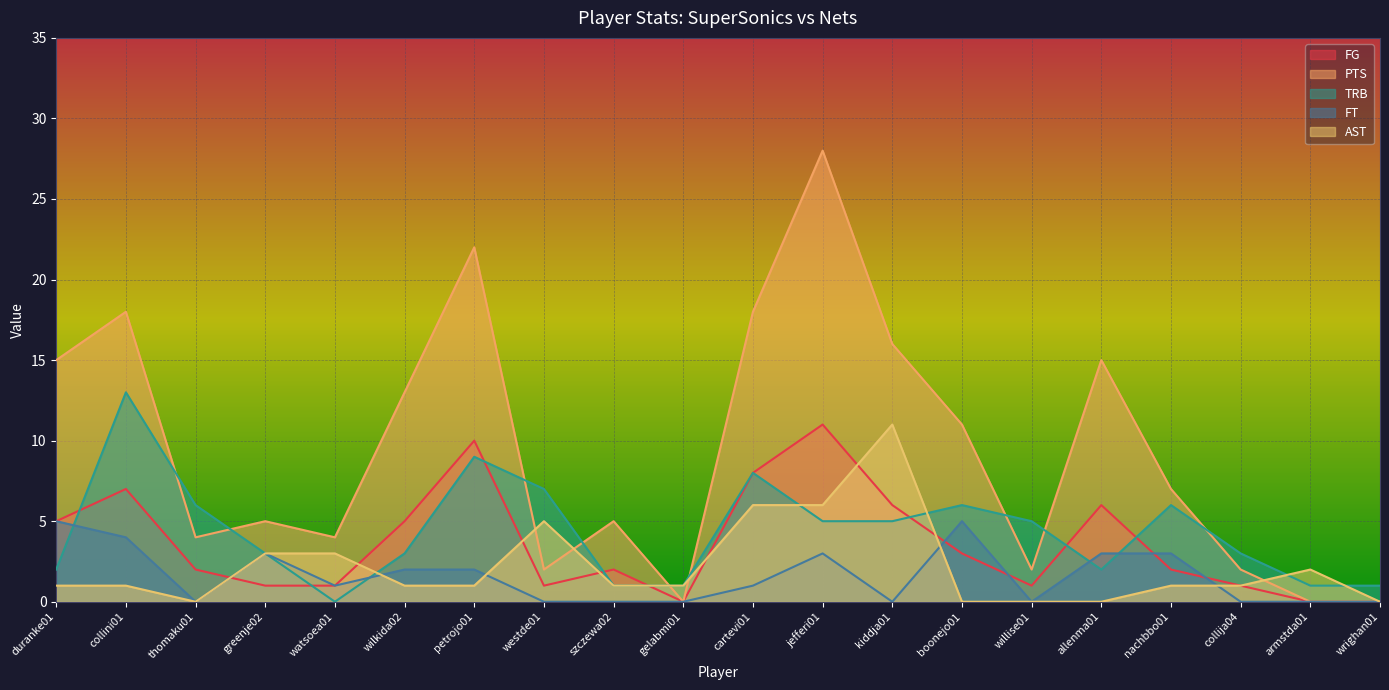

What is the label of the 12th point from the left?

jefferi01